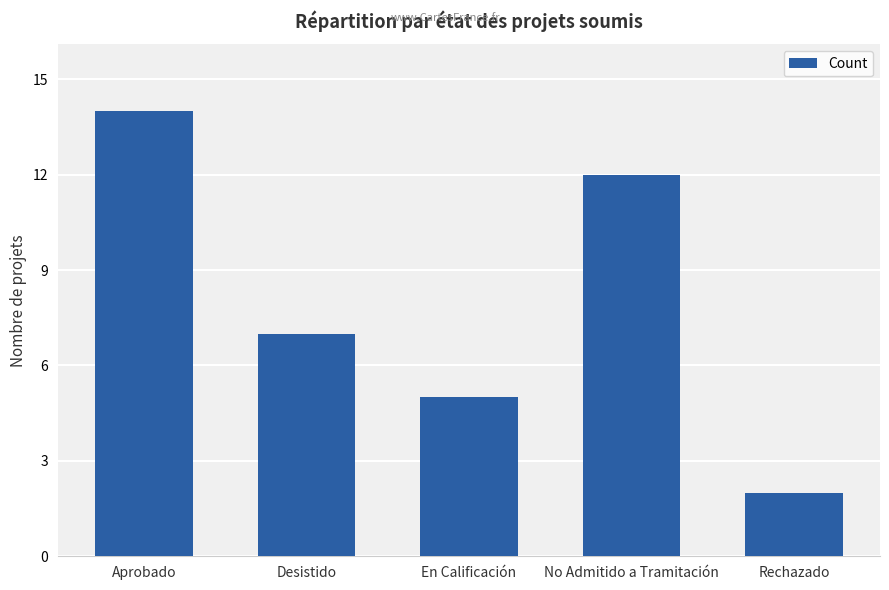

What value does the data have at No Admitido a Tramitación, to the nearest 5?

10